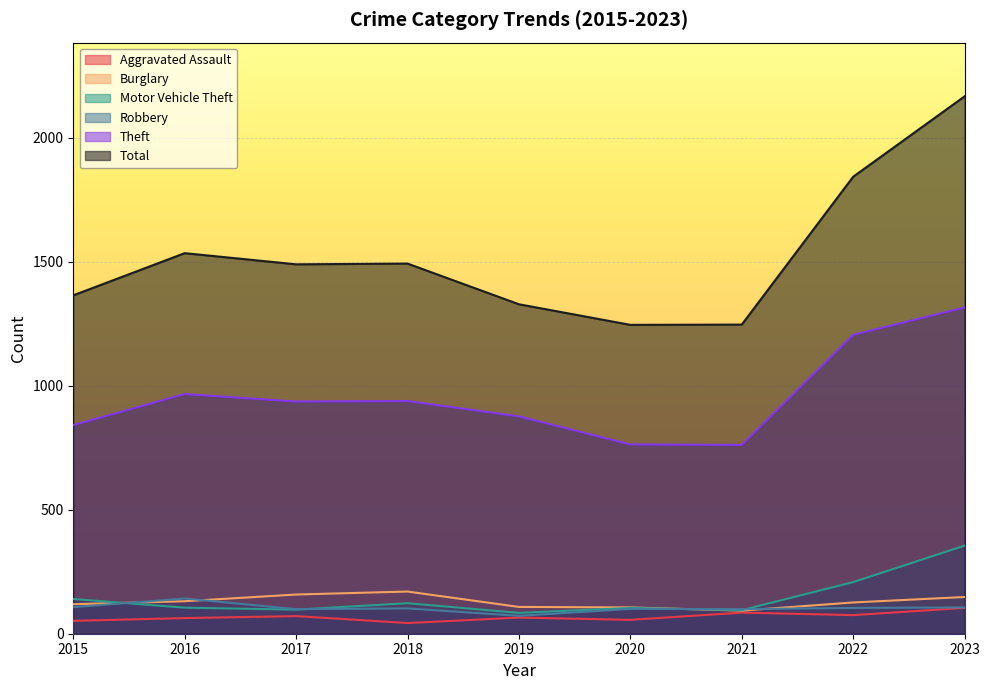

What is the value of the Aggravated Assault point at the 7th from the left?

85